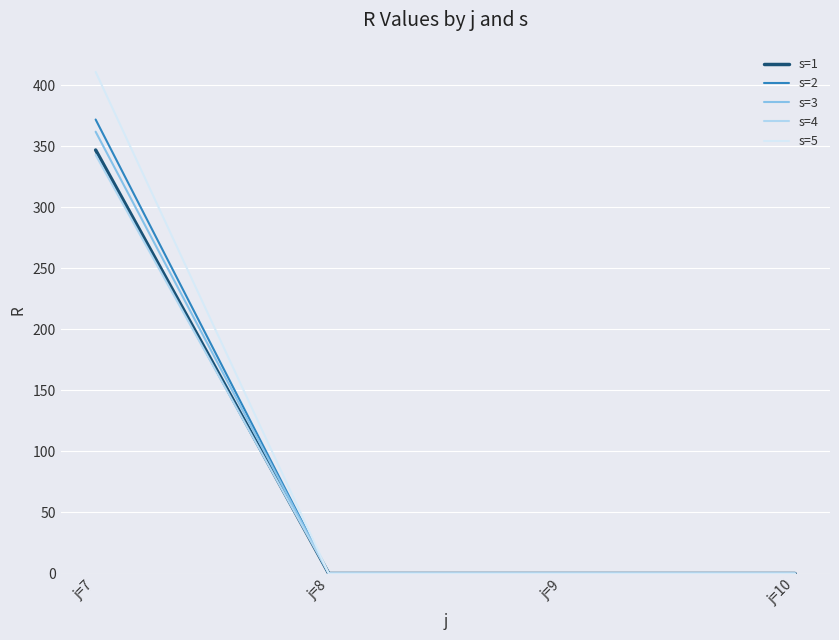

What is the maximum value for s=1?

347